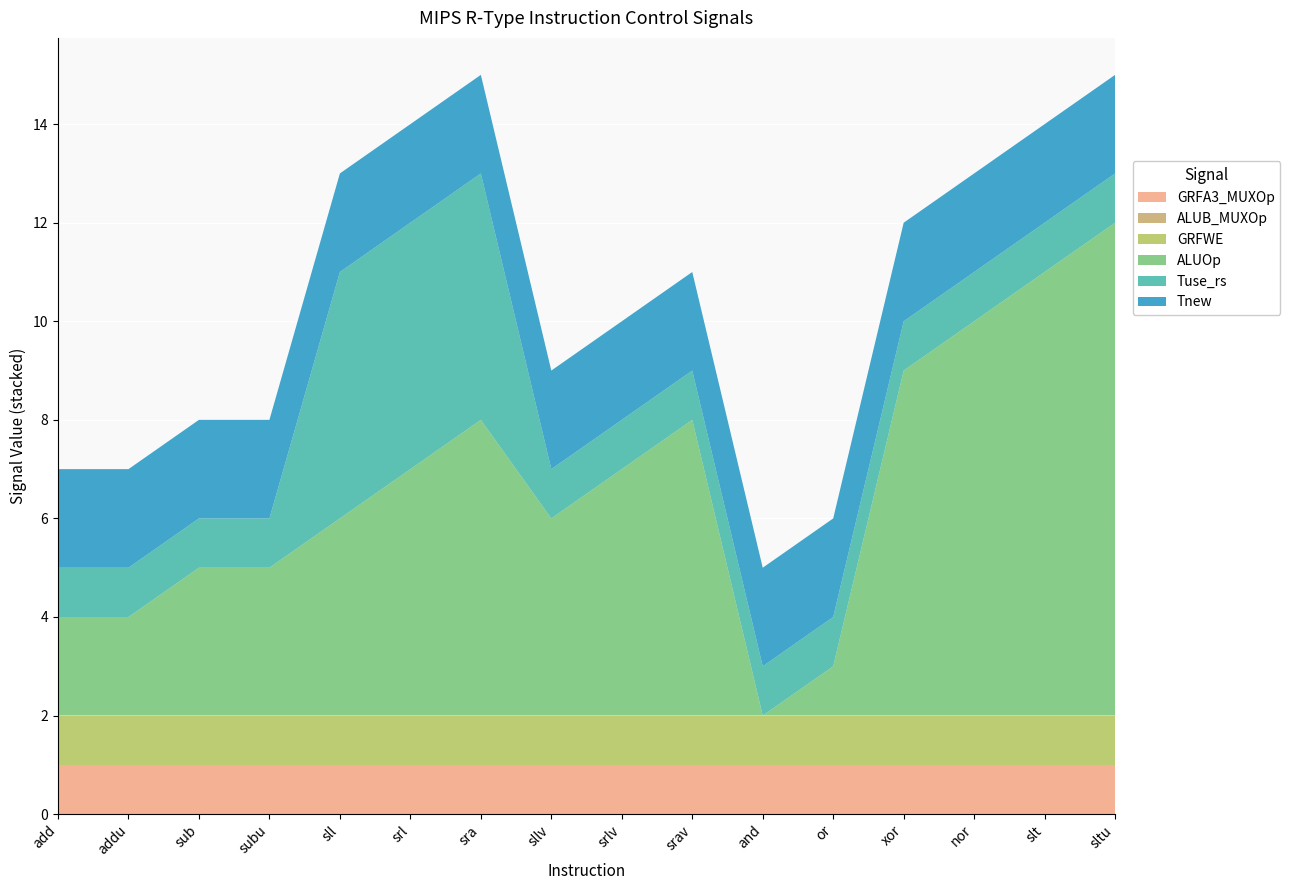

Reading left to right, extract all data points from this chart.

GRFA3_MUXOp: add=1	addu=1	sub=1	subu=1	sll=1	srl=1	sra=1	sllv=1	srlv=1	srav=1	and=1	or=1	xor=1	nor=1	slt=1	sltu=1
ALUB_MUXOp: add=0	addu=0	sub=0	subu=0	sll=0	srl=0	sra=0	sllv=0	srlv=0	srav=0	and=0	or=0	xor=0	nor=0	slt=0	sltu=0
GRFWE: add=1	addu=1	sub=1	subu=1	sll=1	srl=1	sra=1	sllv=1	srlv=1	srav=1	and=1	or=1	xor=1	nor=1	slt=1	sltu=1
ALUOp: add=2	addu=2	sub=3	subu=3	sll=4	srl=5	sra=6	sllv=4	srlv=5	srav=6	and=0	or=1	xor=7	nor=8	slt=9	sltu=10
Tuse_rs: add=1	addu=1	sub=1	subu=1	sll=5	srl=5	sra=5	sllv=1	srlv=1	srav=1	and=1	or=1	xor=1	nor=1	slt=1	sltu=1
Tnew: add=2	addu=2	sub=2	subu=2	sll=2	srl=2	sra=2	sllv=2	srlv=2	srav=2	and=2	or=2	xor=2	nor=2	slt=2	sltu=2